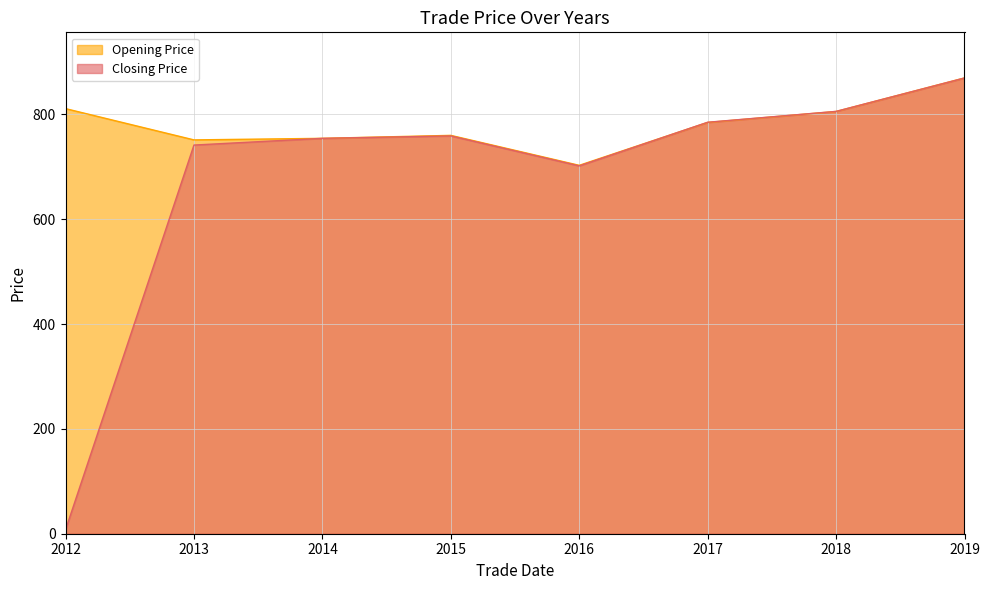

Reading left to right, list all the values displayed in this chart.

Opening Price: 811.0	751.3	754.3	759.9	702.8	784.6	805.6	869.6
Closing Price: 7.6	741.5	754.3	758.9	701.8	785.0	805.7	869.4